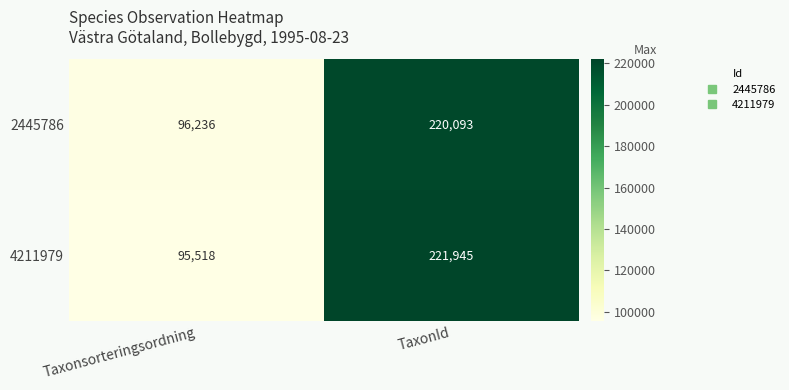

What is the spread (max minus min) of values at TaxonId?

1852